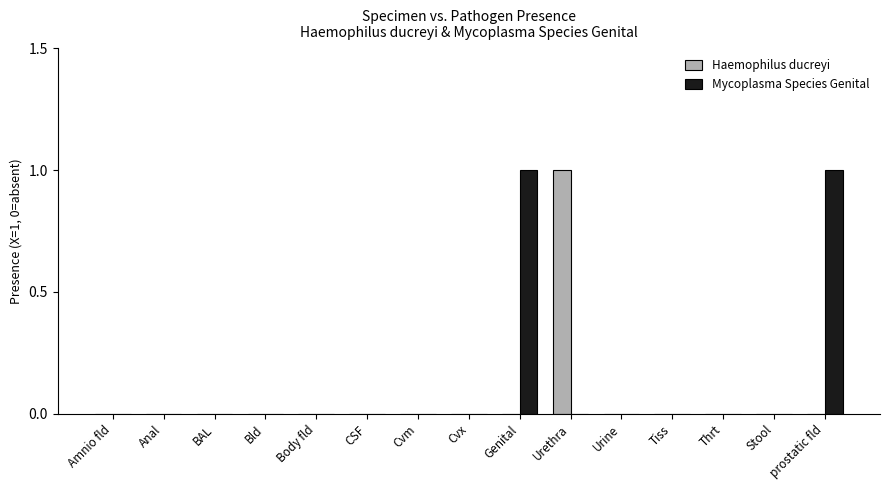

The Haemophilus ducreyi series shows 1 at Cvm. True or false?

False